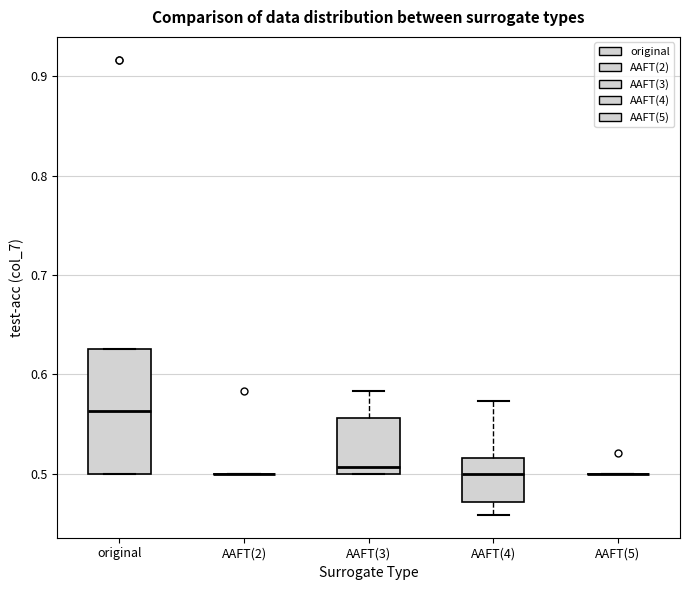

Reading left to right, transcribe this box plot: for each box, give where its median line is, the range the box spans, and where its two whiskers end, as read against the y-axis. The values are not printed on the chart, so give them approximately, as read against the axis.

original: median 0.56, box 0.50 to 0.63, whiskers 0.50 to 0.63
AAFT(2): box collapsed to a line at 0.50, whiskers 0.50 to 0.50
AAFT(3): median 0.51, box 0.50 to 0.56, whiskers 0.50 to 0.58
AAFT(4): median 0.50, box 0.47 to 0.52, whiskers 0.46 to 0.57
AAFT(5): box collapsed to a line at 0.50, whiskers 0.50 to 0.50